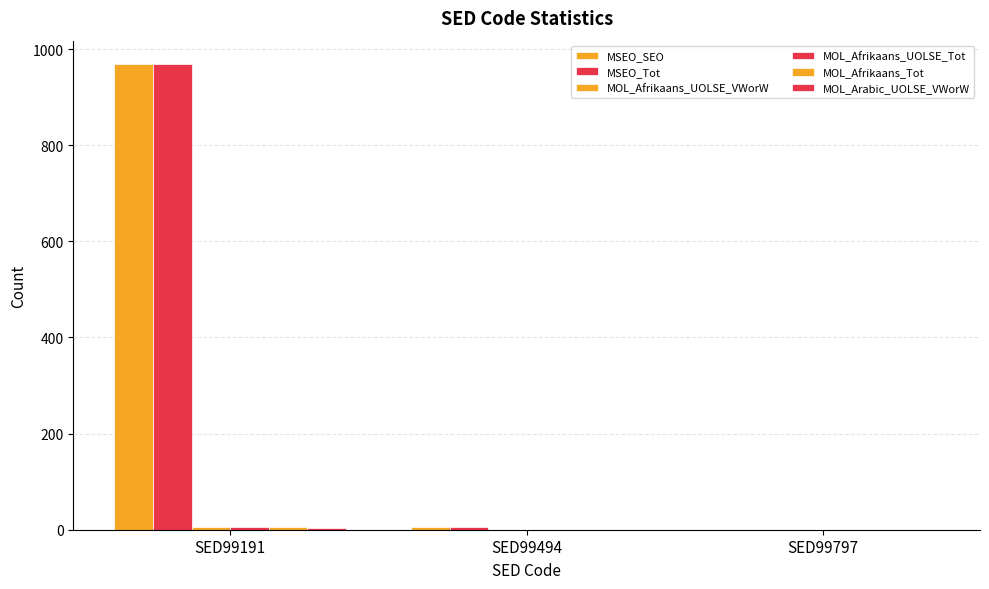

What is the average value of the MOL_Afrikaans_UOLSE_Tot series?

2